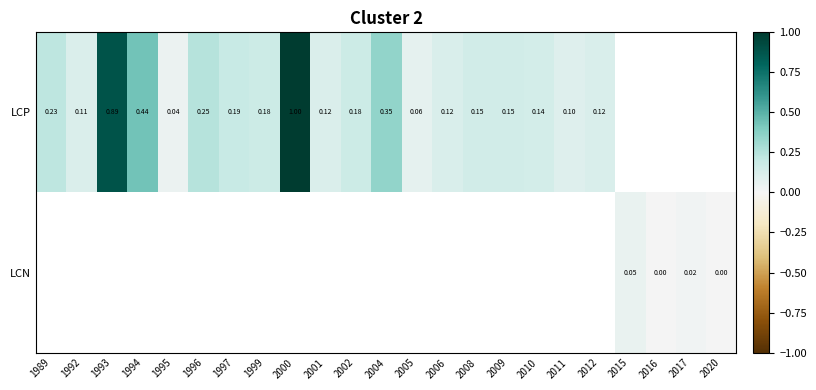

Between 2015 and 2004, which is larger?

2004